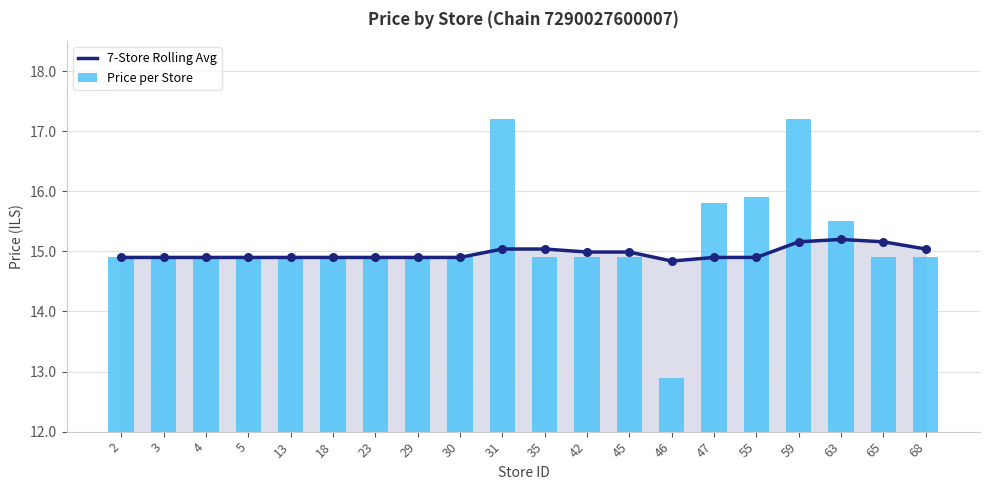

Which series reaches the minimum Y coordinate?

Price per Store